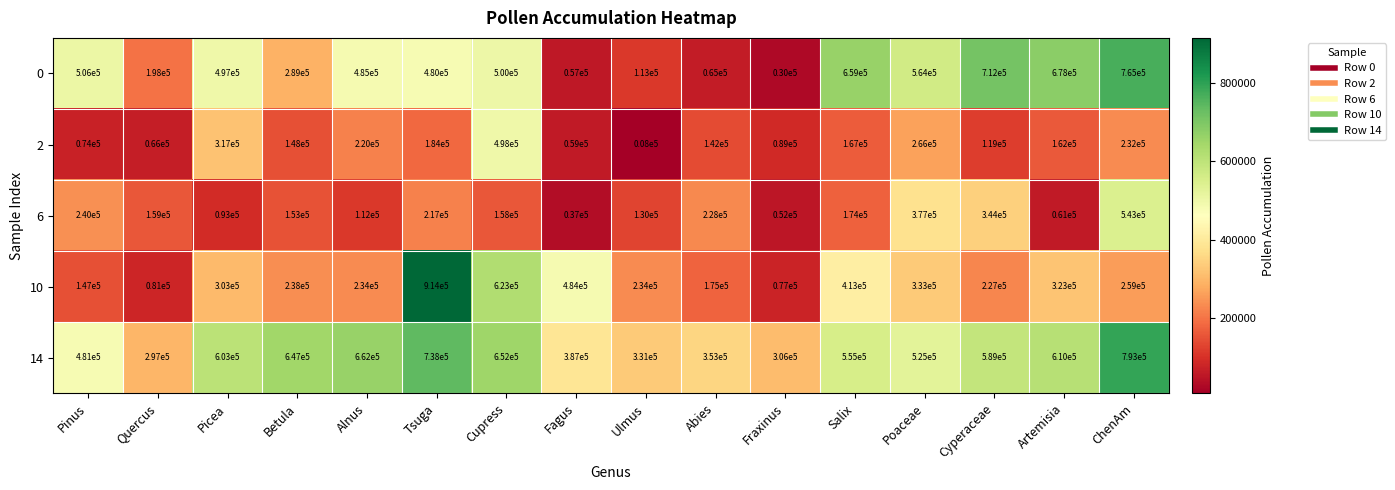

What is the approximate value of 6 at Fraxinus, to the nearest 10?

52000